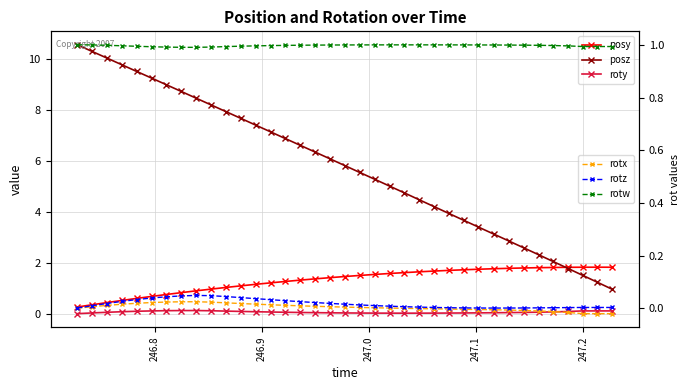

Reading left to right, extract all data points from this chart.

posy: 0.3	0.4	0.4	0.5	0.6	0.7	0.8	0.8	0.9	1.0	1.0	1.1	1.2	1.2	1.3	1.3	1.4	1.4	1.5	1.5	1.5	1.6	1.6	1.7	1.7	1.7	1.7	1.8	1.8	1.8	1.8	1.8	1.8	1.8	1.8	1.8	1.8
posz: 10.6	10.3	10.1	9.8	9.5	9.3	9.0	8.7	8.5	8.2	8.0	7.7	7.4	7.2	6.9	6.6	6.4	6.1	5.8	5.6	5.3	5.0	4.8	4.5	4.2	3.9	3.7	3.4	3.1	2.9	2.6	2.3	2.1	1.8	1.5	1.2	1.0
roty: 0.0	0.0	0.1	0.1	0.1	0.1	0.1	0.1	0.1	0.1	0.1	0.1	0.1	0.1	0.1	0.1	0.0	0.0	0.0	0.0	0.0	0.0	0.0	0.0	0.0	0.0	0.0	0.0	0.0	0.0	0.1	0.1	0.1	0.1	0.1	0.1	0.1
rotx: 0.0	0.0	0.0	0.0	0.0	0.0	0.0	0.0	0.0	0.0	0.0	0.0	0.0	0.0	0.0	0.0	0.0	0.0	0.0	0.0	0.0	0.0	0.0	-0.0	-0.0	-0.0	-0.0	-0.0	-0.0	-0.0	-0.0	-0.0	-0.0	-0.0	-0.0	-0.0	-0.0
rotz: 0.0	0.0	0.0	0.0	0.0	0.0	0.0	0.0	0.0	0.0	0.0	0.0	0.0	0.0	0.0	0.0	0.0	0.0	0.0	0.0	0.0	0.0	0.0	0.0	0.0	0.0	0.0	0.0	0.0	0.0	0.0	0.0	0.0	0.0	0.0	0.0	0.0
rotw: 1.0	1.0	1.0	1.0	1.0	1.0	1.0	1.0	1.0	1.0	1.0	1.0	1.0	1.0	1.0	1.0	1.0	1.0	1.0	1.0	1.0	1.0	1.0	1.0	1.0	1.0	1.0	1.0	1.0	1.0	1.0	1.0	1.0	1.0	1.0	1.0	1.0